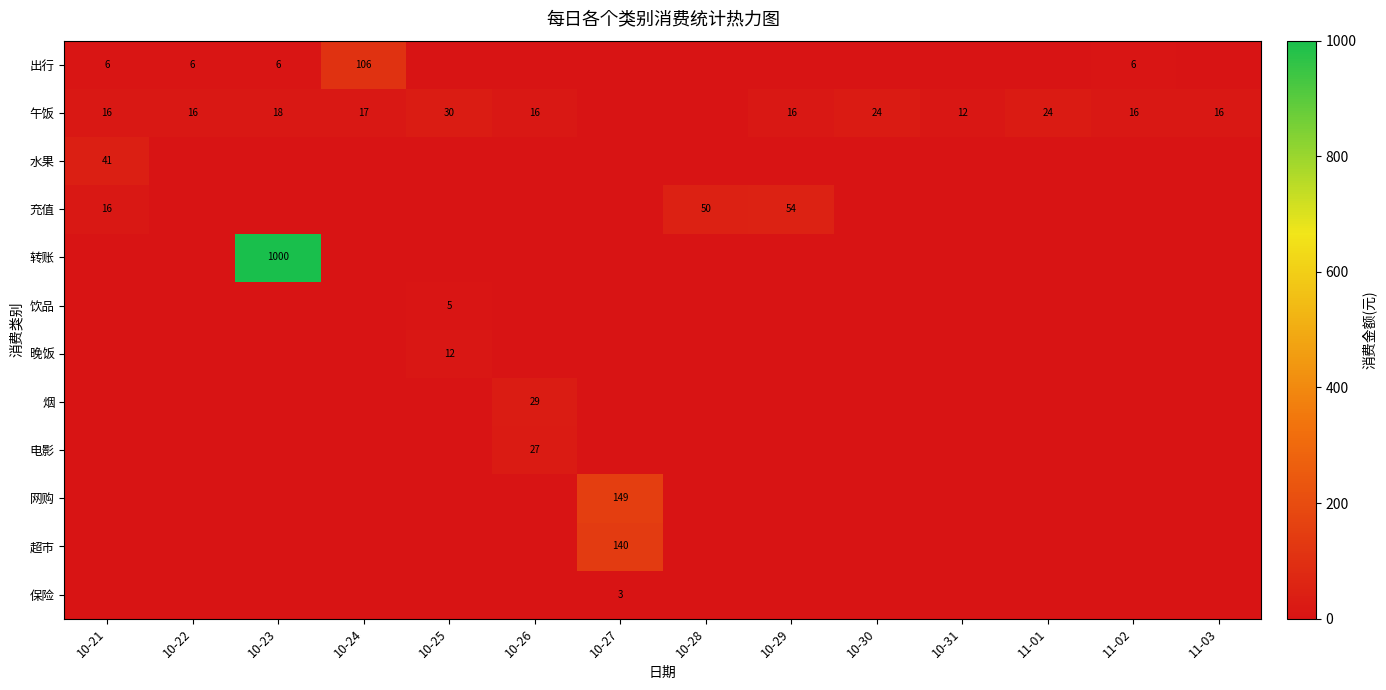

How many values in 电影 are above zero?

1